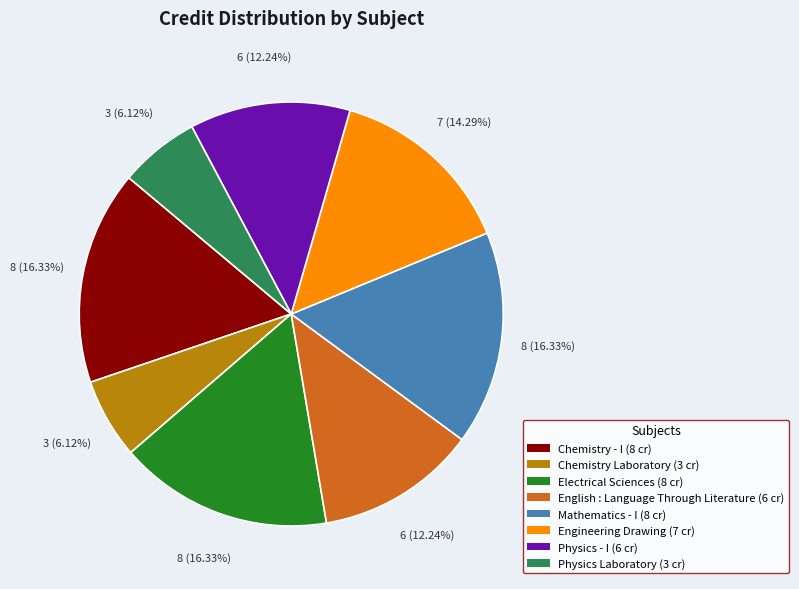

Is the sum of Engineering Drawing and Electrical Sciences greater than half?

No